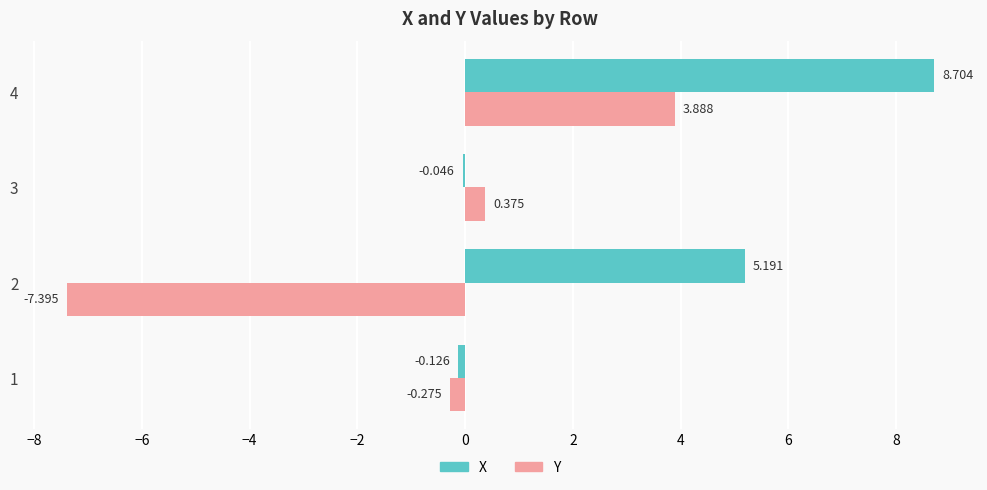

Is the value of Y at 2 greater than the value of X at 4?

No